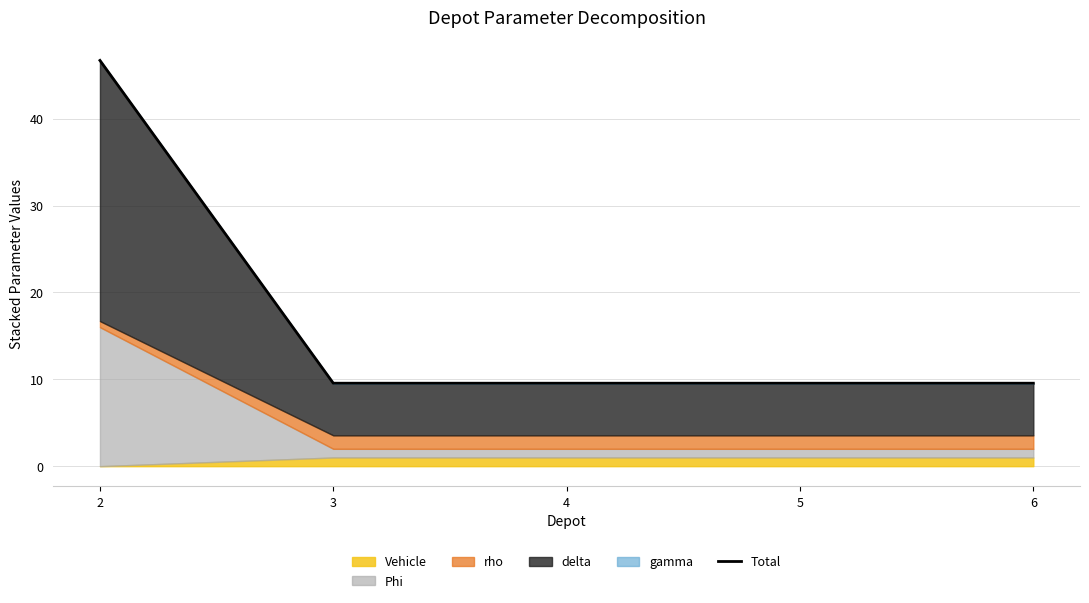

Rank the categories by value from highest to lowest.

2, 3, 4, 5, 6